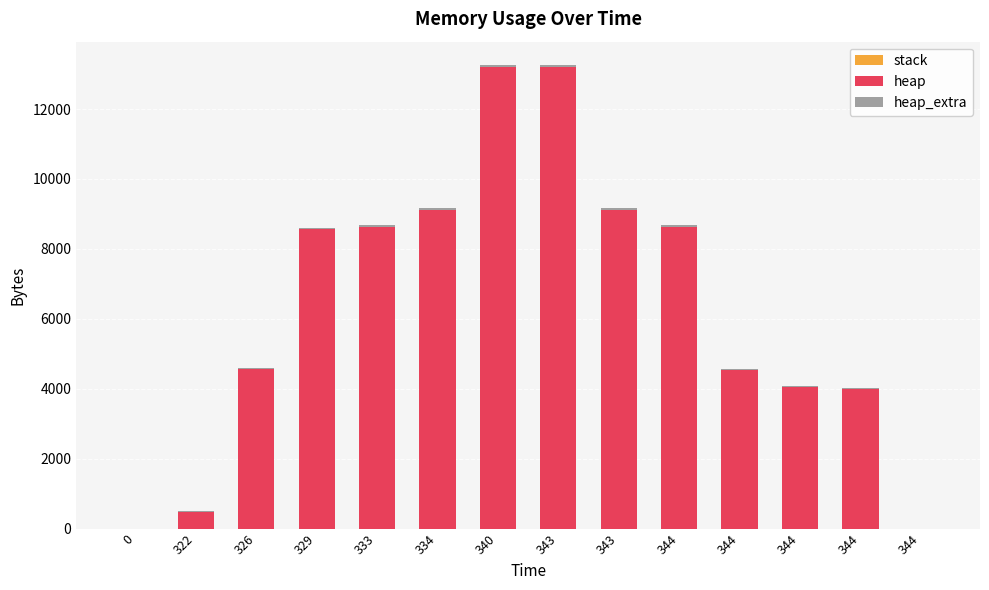

At which category is the sum across all series the highest?

340